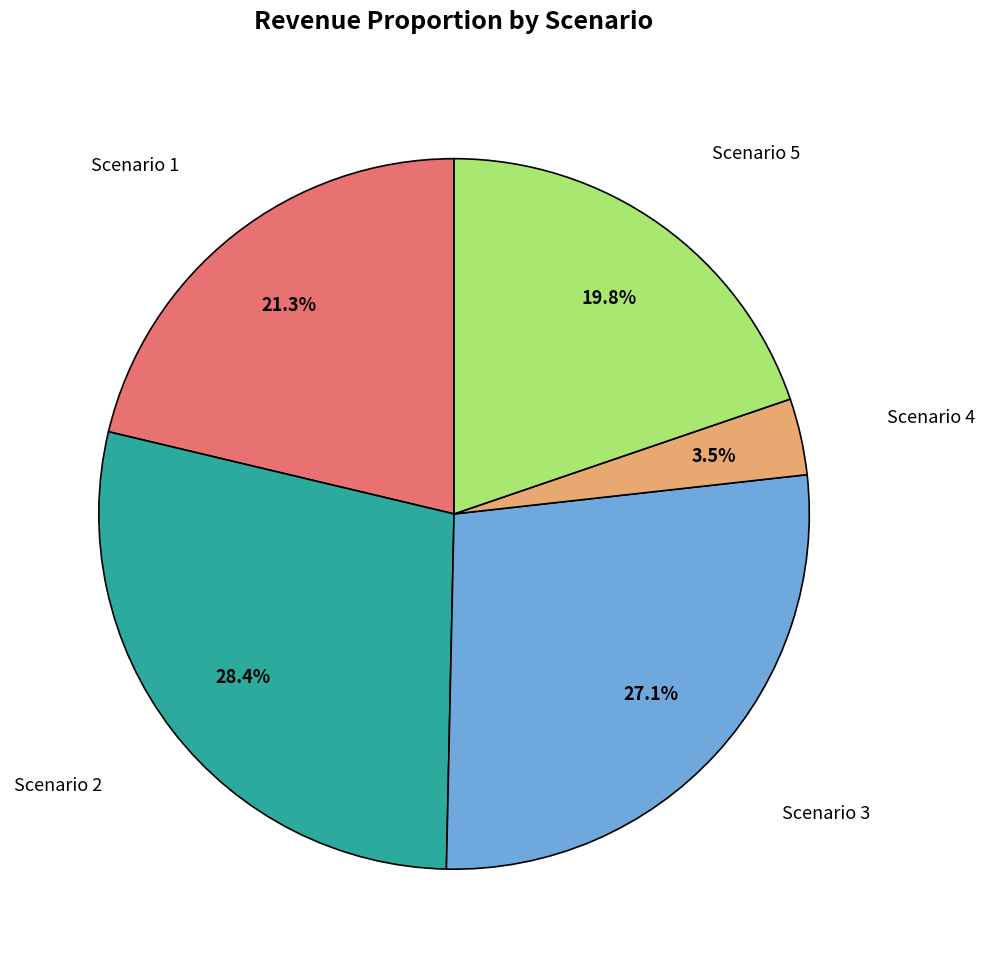

Is there a majority slice in this chart?

No